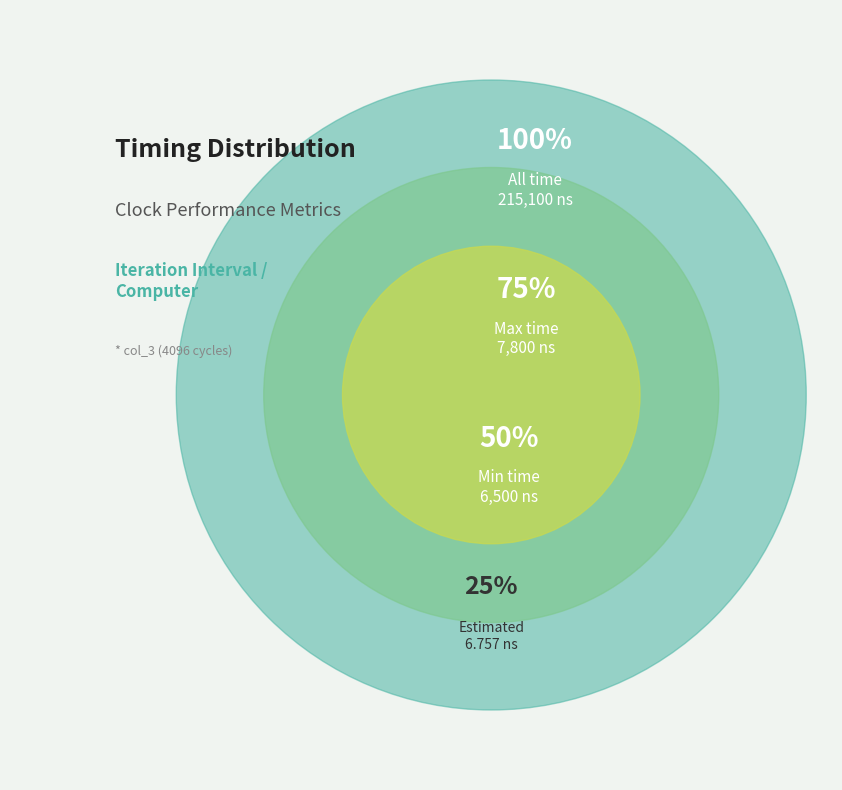

Which slice is the smallest?

Estimated (ns)